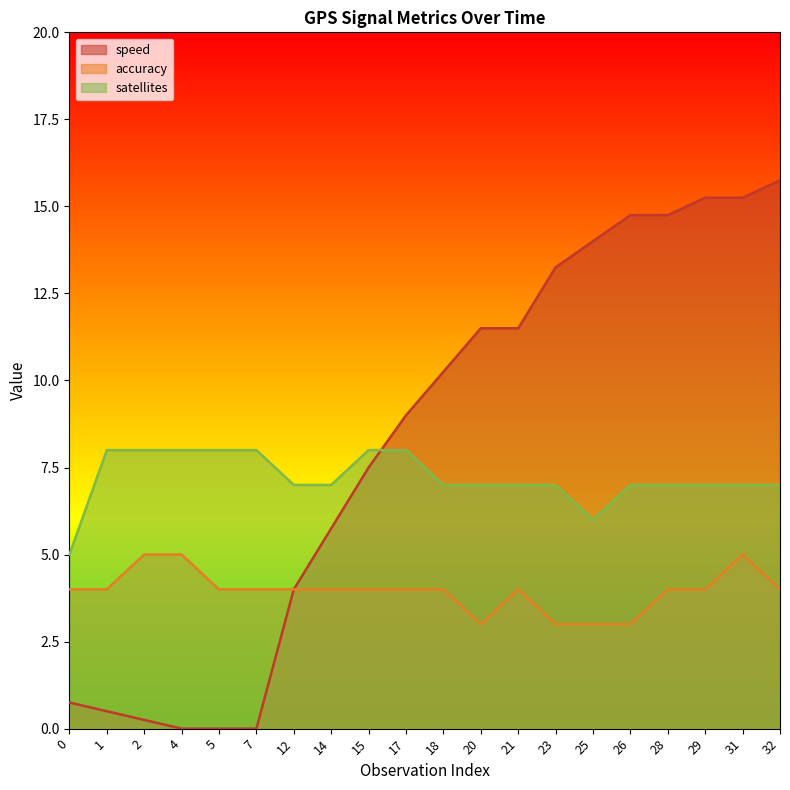

At 26, list the series in order from largest to smallest.

speed, satellites, accuracy